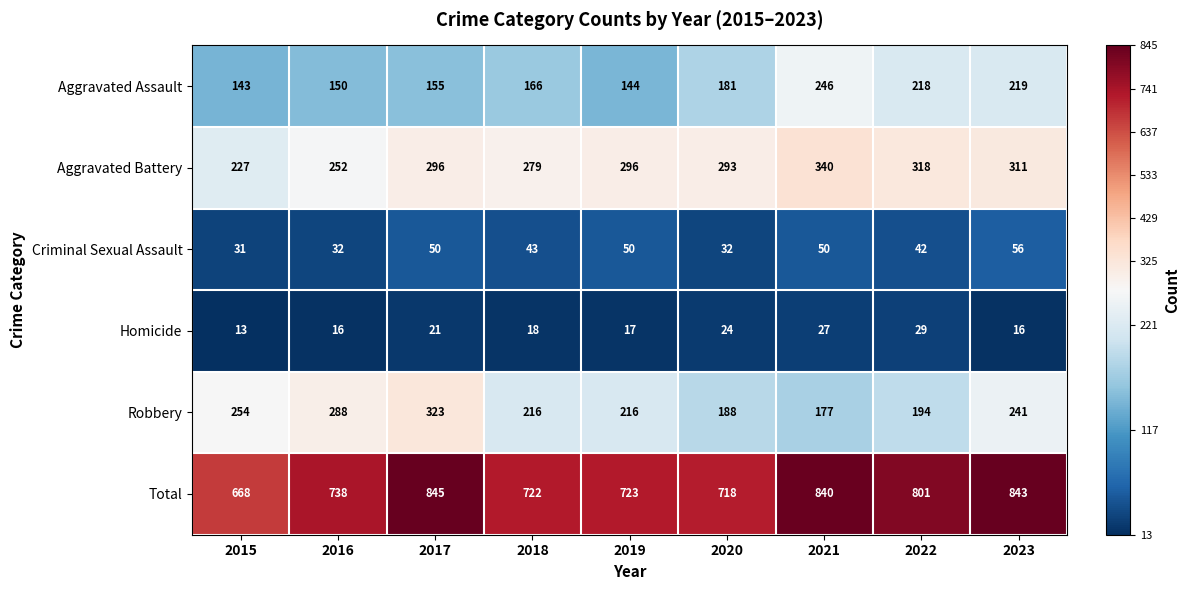

What is the difference between the highest and lowest values at 2020?

694